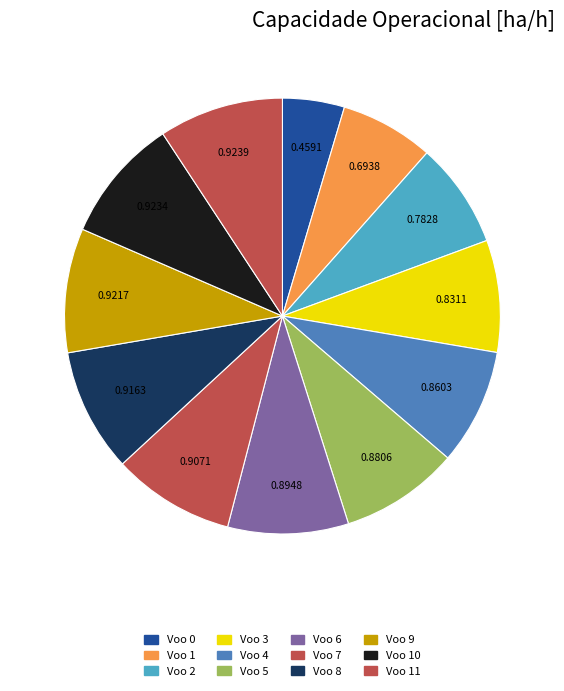

To the nearest percent, what is the average slice percentage?

8%